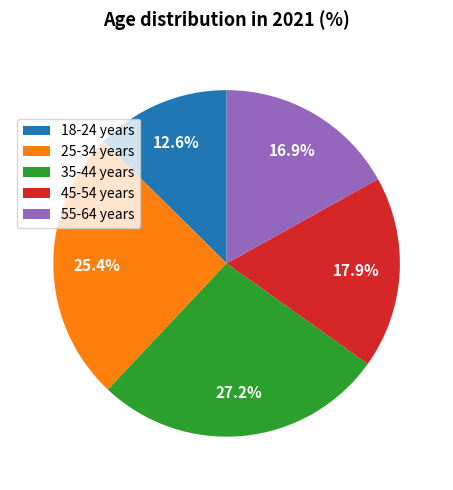

Which has a higher value, 35-44 years or 55-64 years?

35-44 years